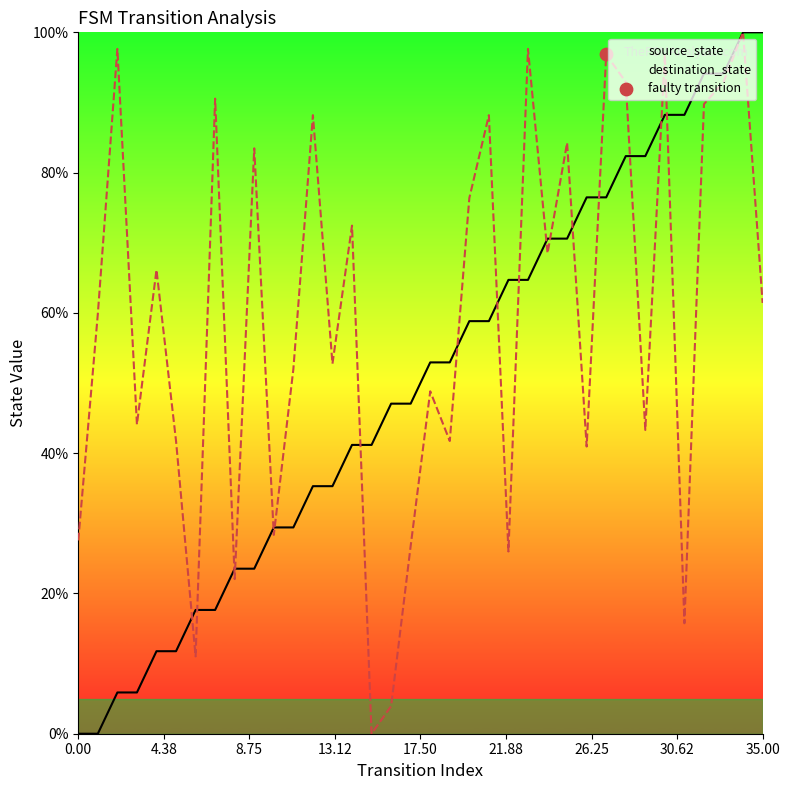

What is the total value across all series at 9?

107.0